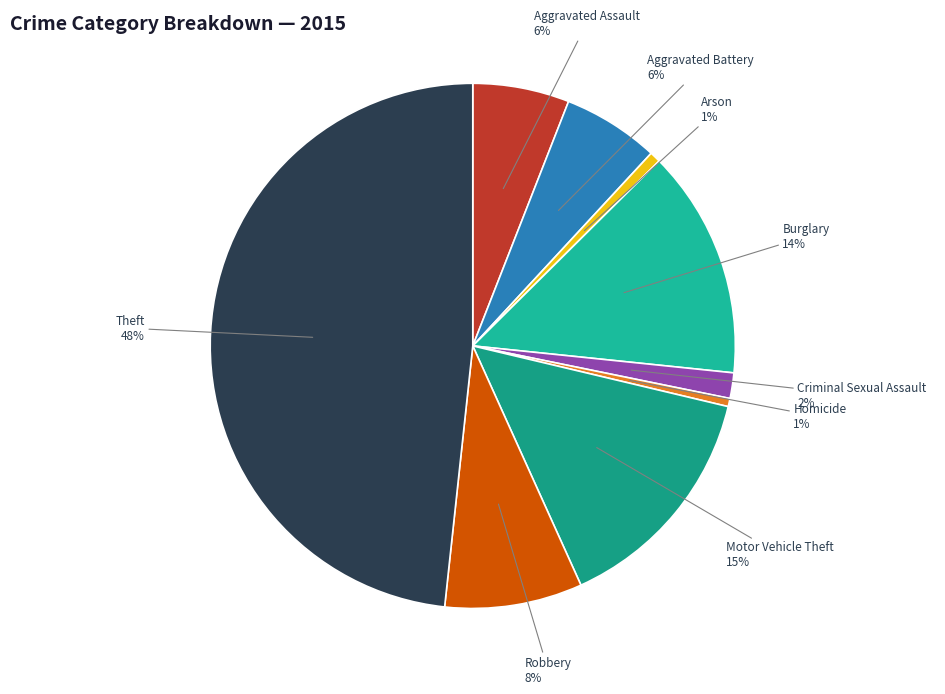

To the nearest percent, what portion does Burglary represent?

14%